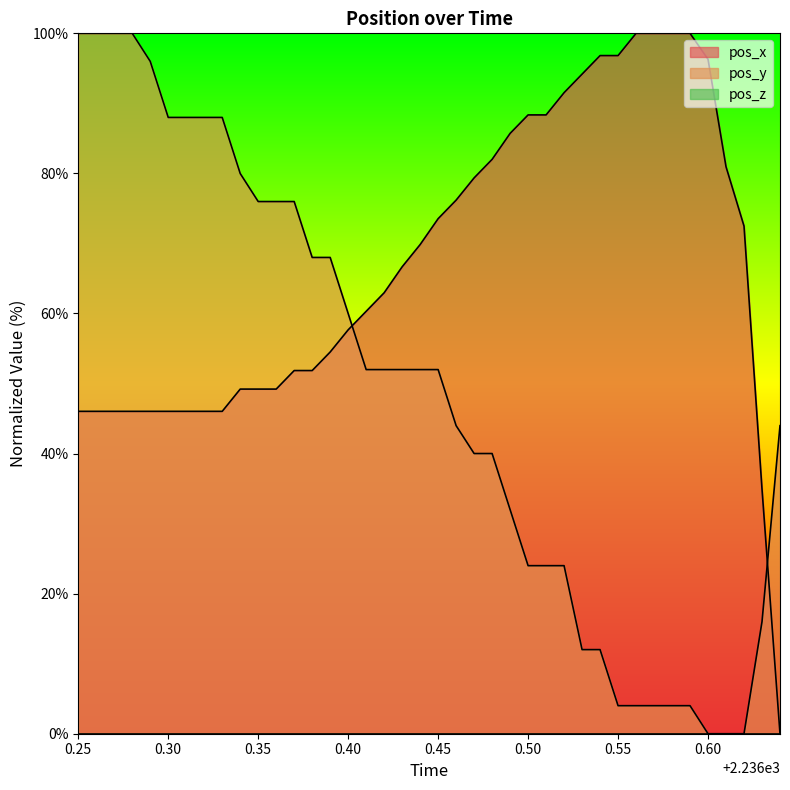

What is the spread (max minus min) of values at 0.55?

96.8